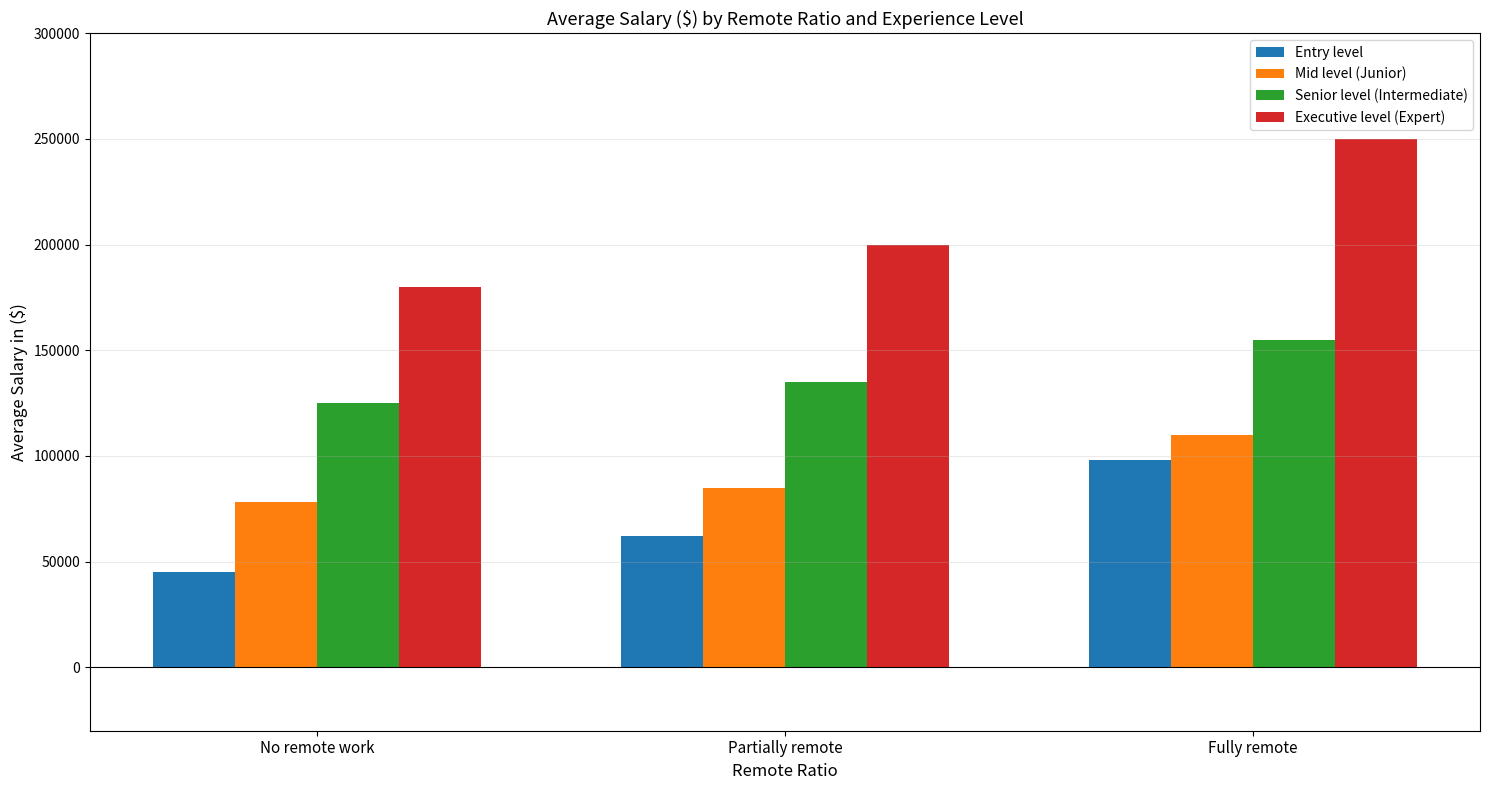

Reading left to right, what are all the values shown in this chart?

Entry level: 45000	62000	98000
Mid level (Junior): 78000	85000	110000
Senior level (Intermediate): 125000	135000	155000
Executive level (Expert): 180000	200000	250000